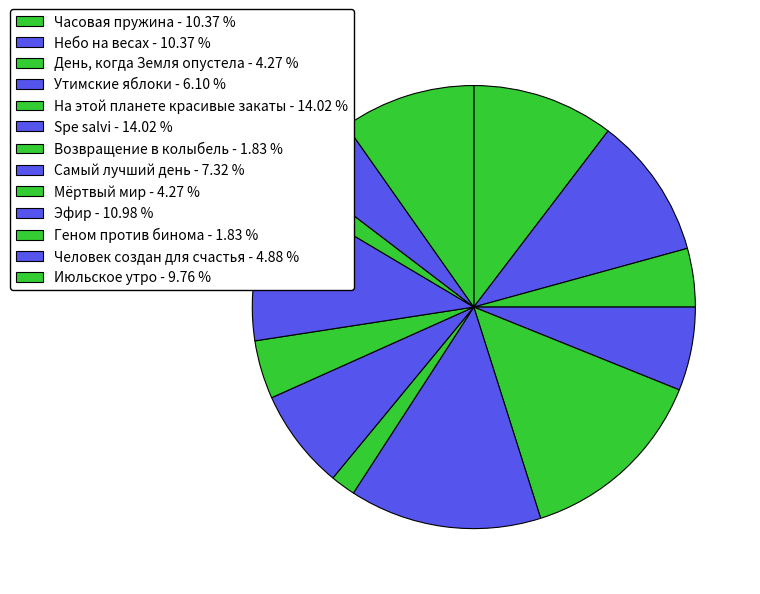

Between Небо на весах and Часовая пружина, which is larger?

Небо на весах